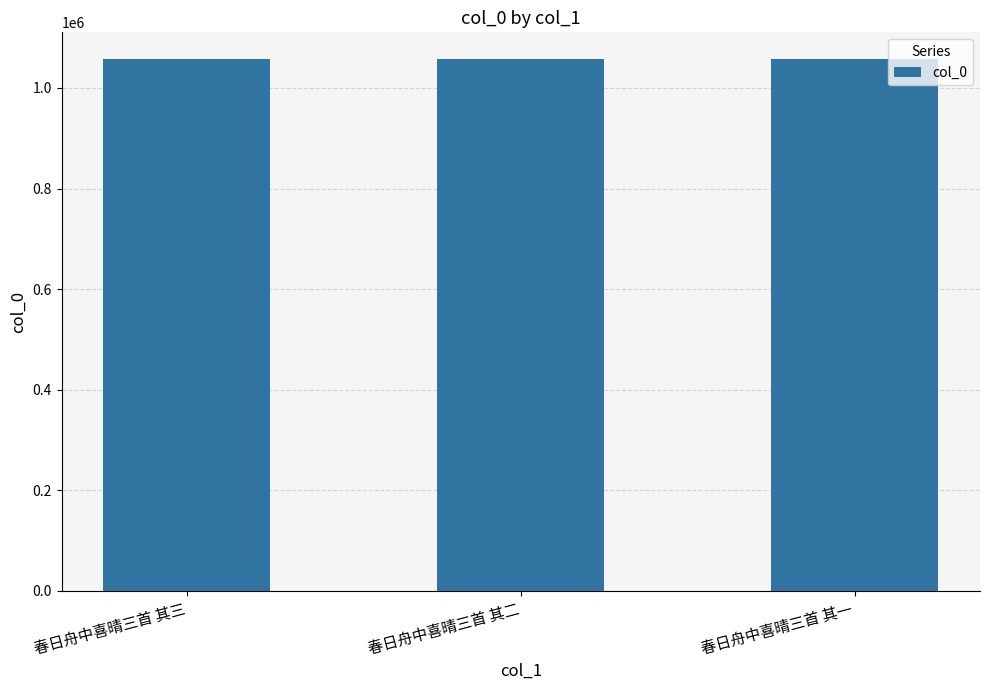

How many series are shown in this chart?

1